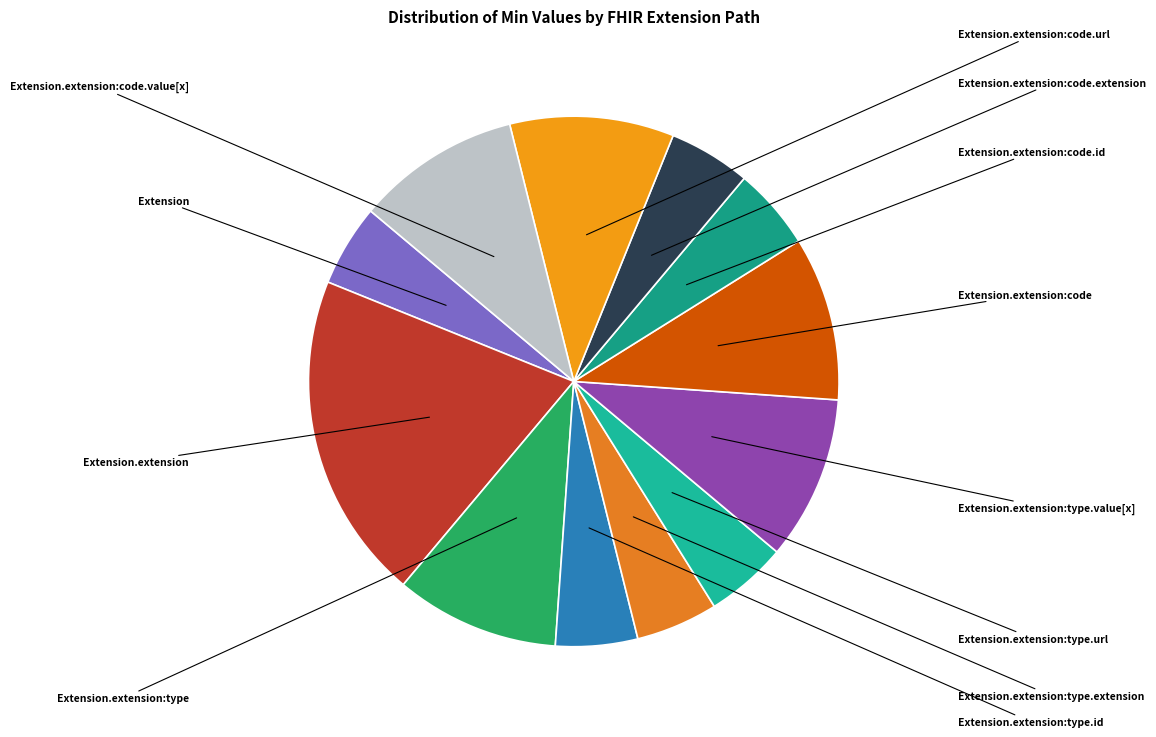

What is the ratio of the value at Extension.extension:code to the value at Extension.extension:code.url?

1.0